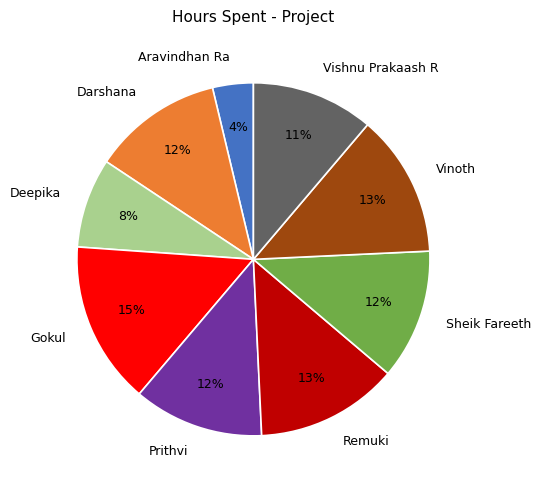

To the nearest percent, what percentage of the pie is Gokul?

15%